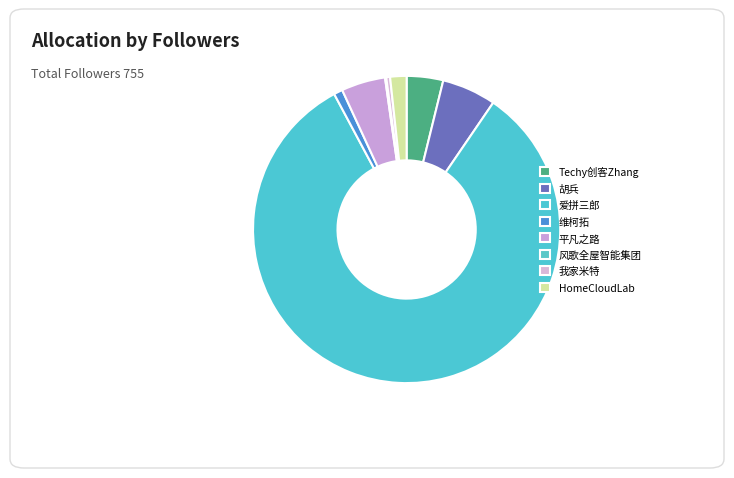

How many slices are in this pie chart?

8